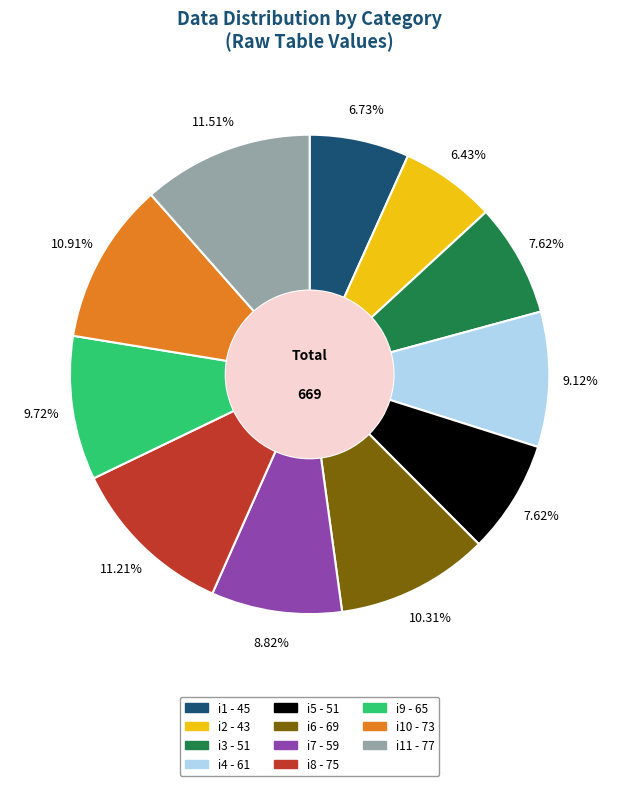

Is there a majority slice in this chart?

No